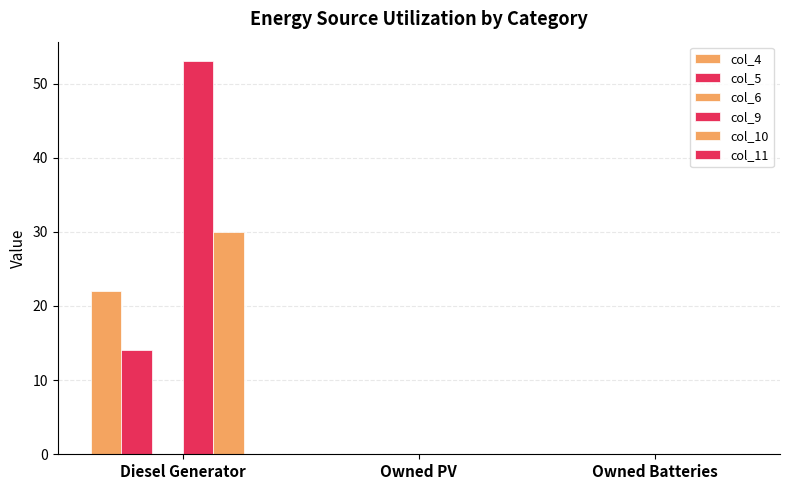

How many groups of bars are there?

3